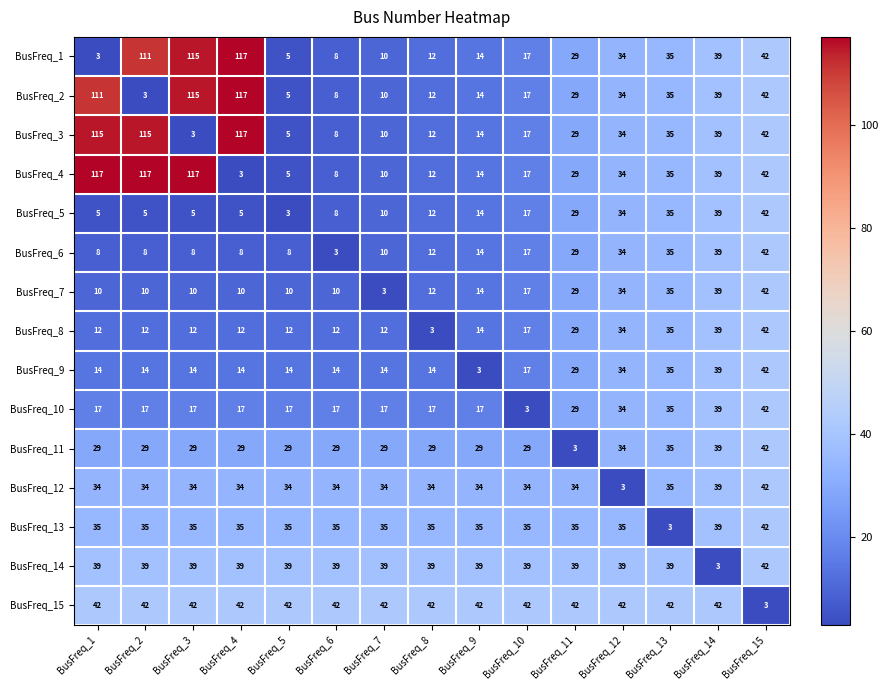

At which category is the sum across all series the highest?

BusFreq_4